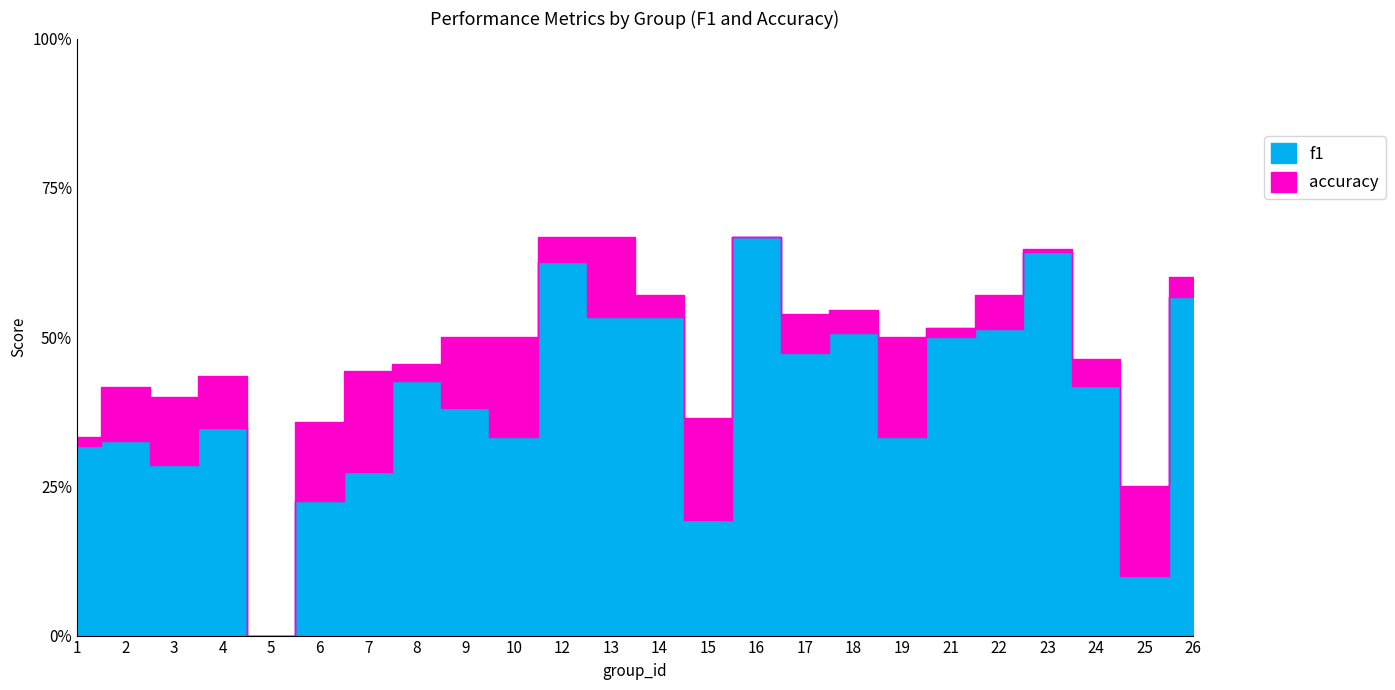

True or false: f1 and accuracy intersect in this chart.

True